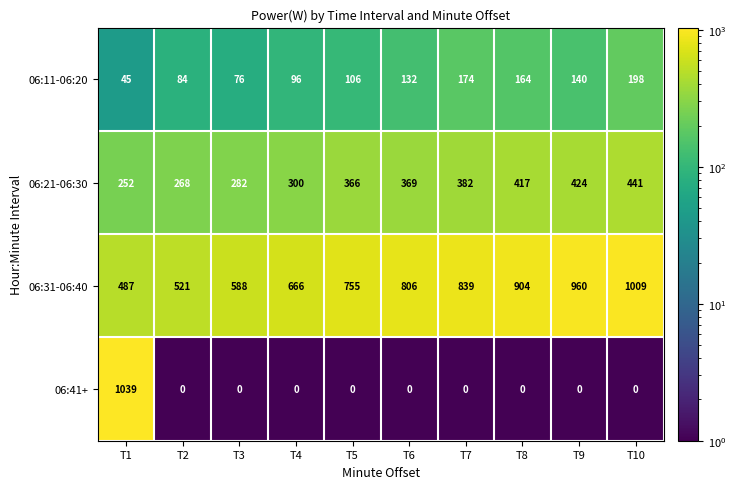

Which series has the widest spread of values?

06:41+